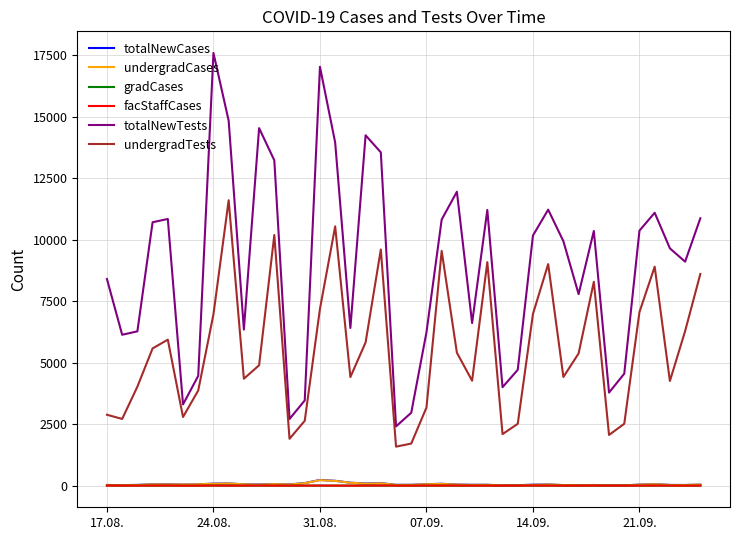

True or false: gradCases and undergradTests intersect in this chart.

False